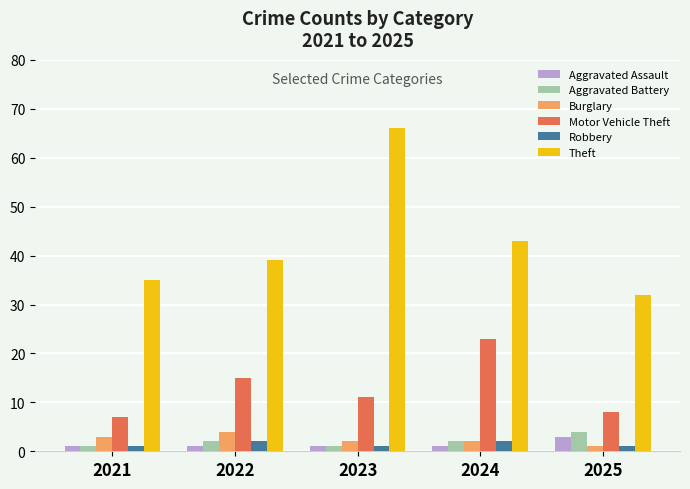

The Theft series shows 105 at 2023. True or false?

False